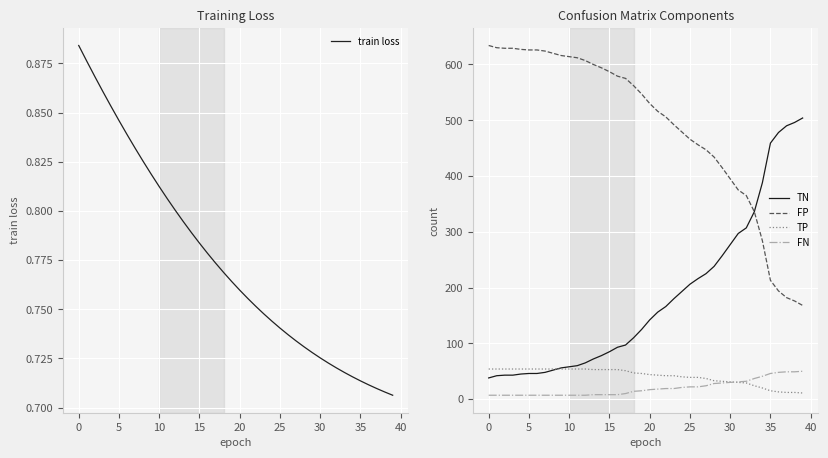

Rank the series by their maximum value, from lowest to highest.

train loss, FN, TP, TN, FP